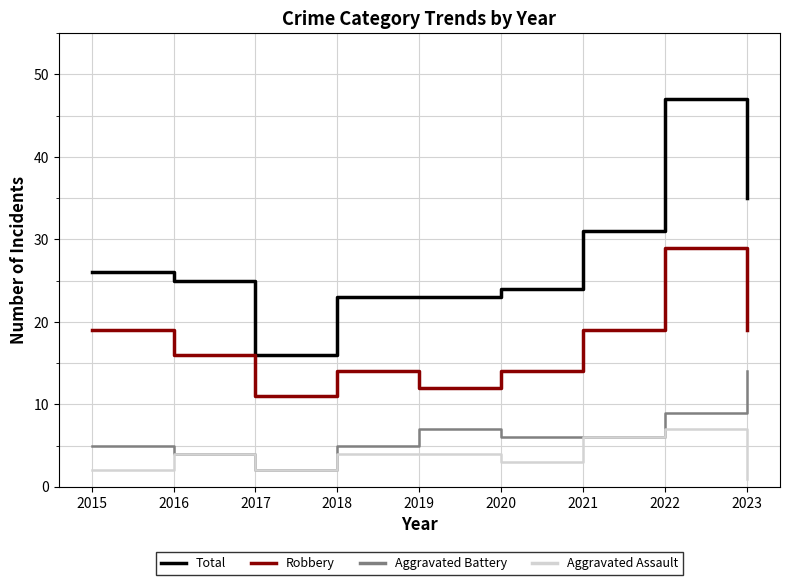

Which series changed the most between 2020 and 2023?

Total